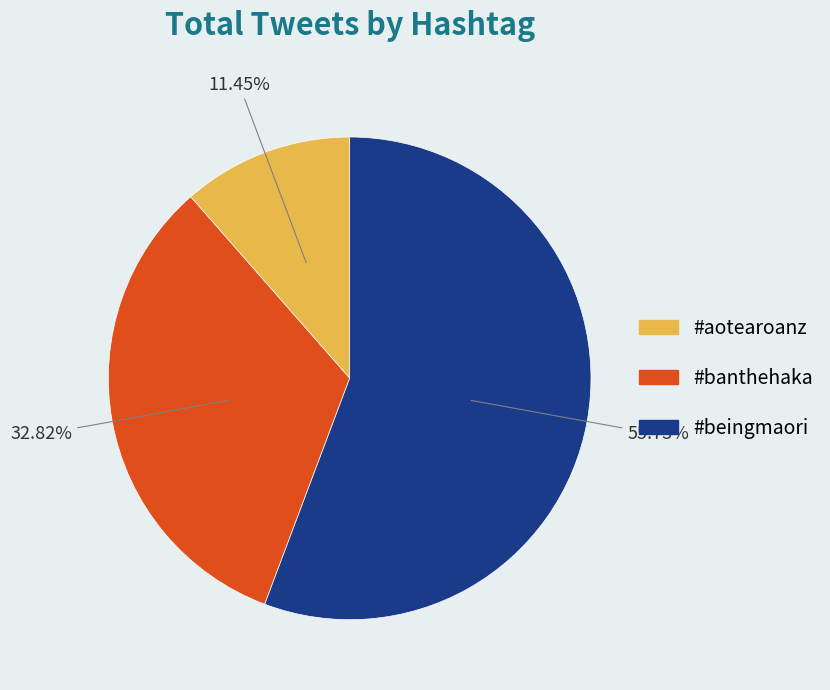

Rank the categories by value from highest to lowest.

#beingmaori, #banthehaka, #aotearoanz